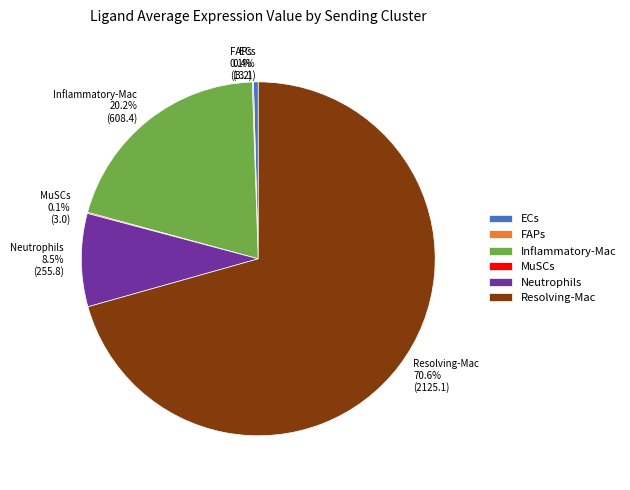

Combined, do Resolving-Mac and Inflammatory-Mac account for over 50%?

Yes